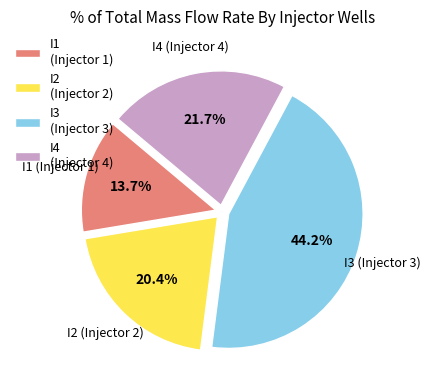

What is the smallest slice in the pie chart?

I1